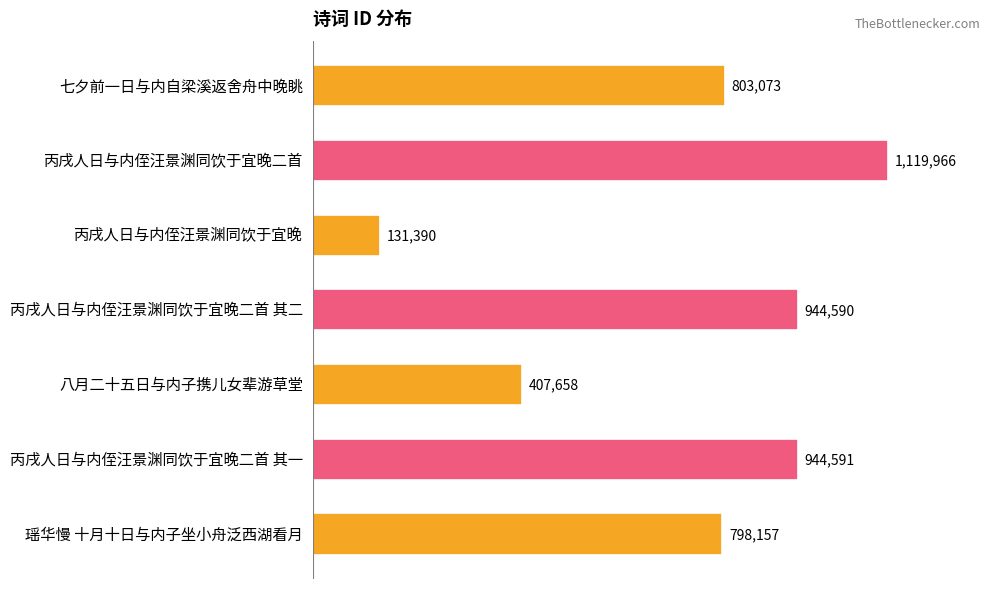

Rank the categories by value from lowest to highest.

丙戌人日与内侄汪景渊同饮于宜晚, 八月二十五日与内子携儿女辈游草堂, 瑶华慢 十月十日与内子坐小舟泛西湖看月, 七夕前一日与内自梁溪返舍舟中晚眺, 丙戌人日与内侄汪景渊同饮于宜晚二首 其二, 丙戌人日与内侄汪景渊同饮于宜晚二首 其一, 丙戌人日与内侄汪景渊同饮于宜晚二首